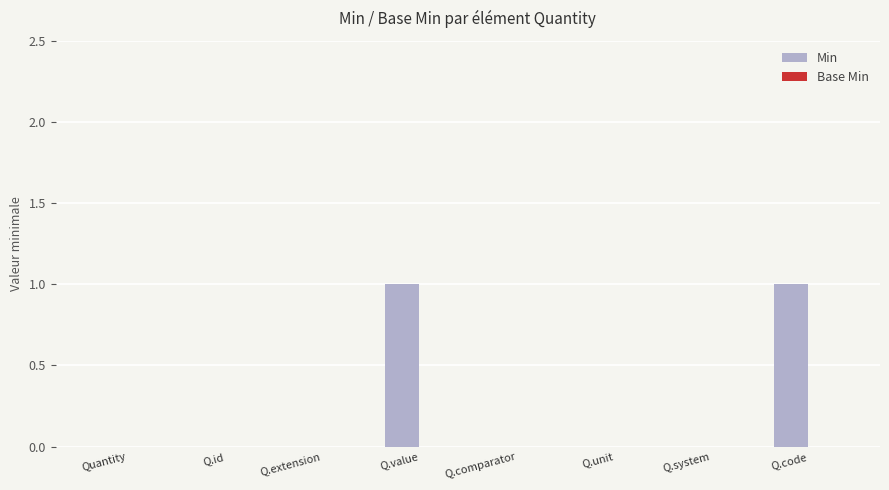

Is it true that the value at Q.comparator is -1?

False